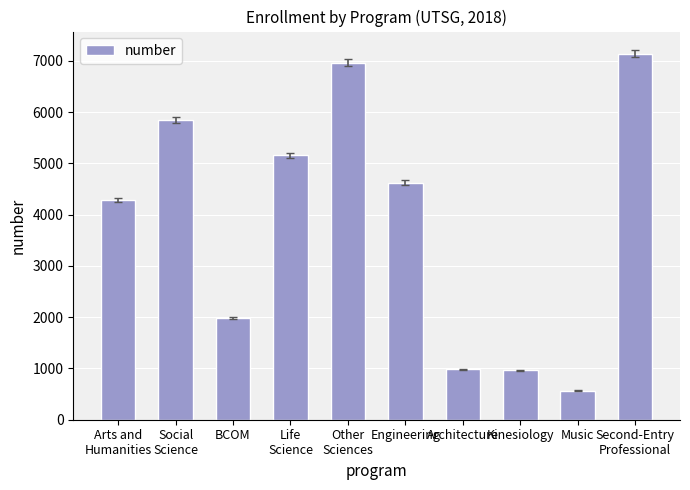

What is the average value?

3852